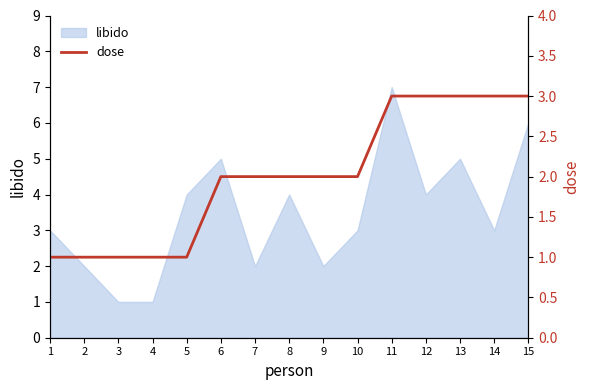

What is the maximum value for libido?

7